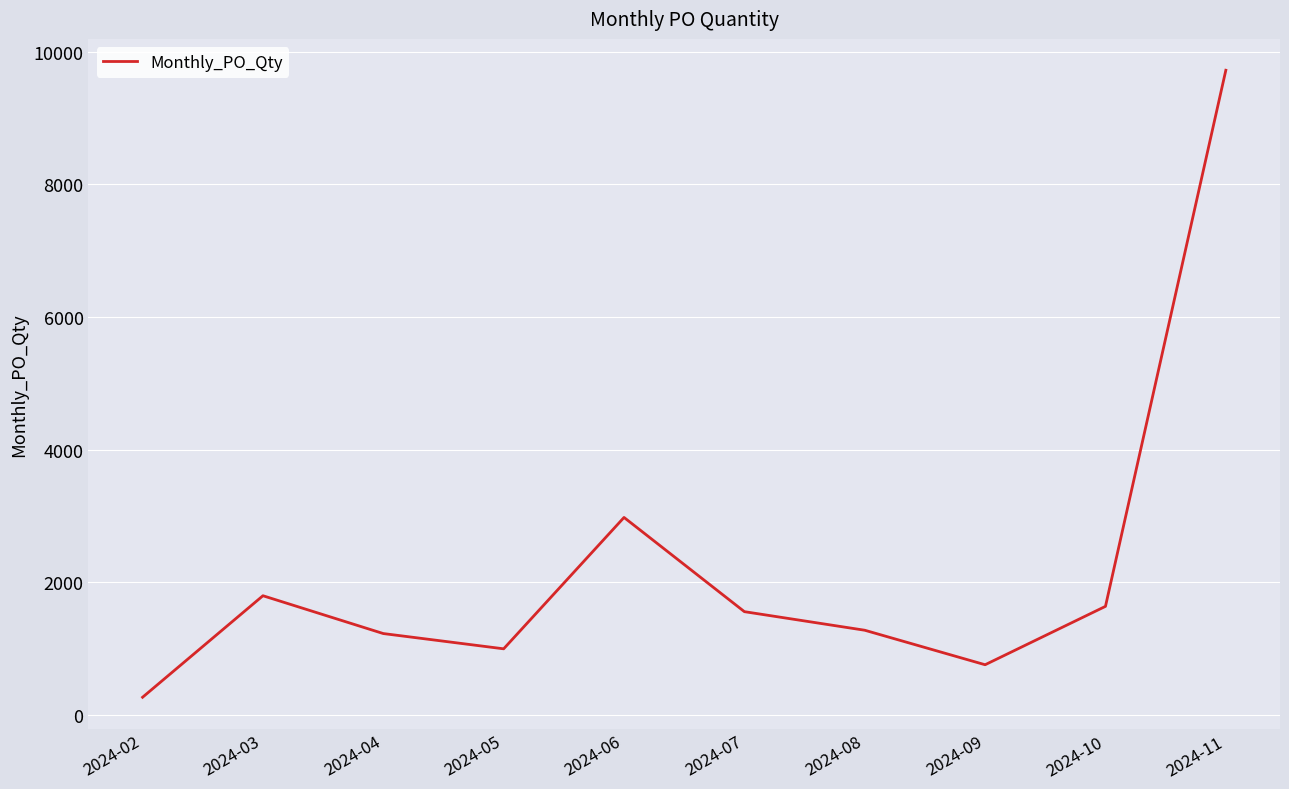

How many distinct data groups are displayed?

1